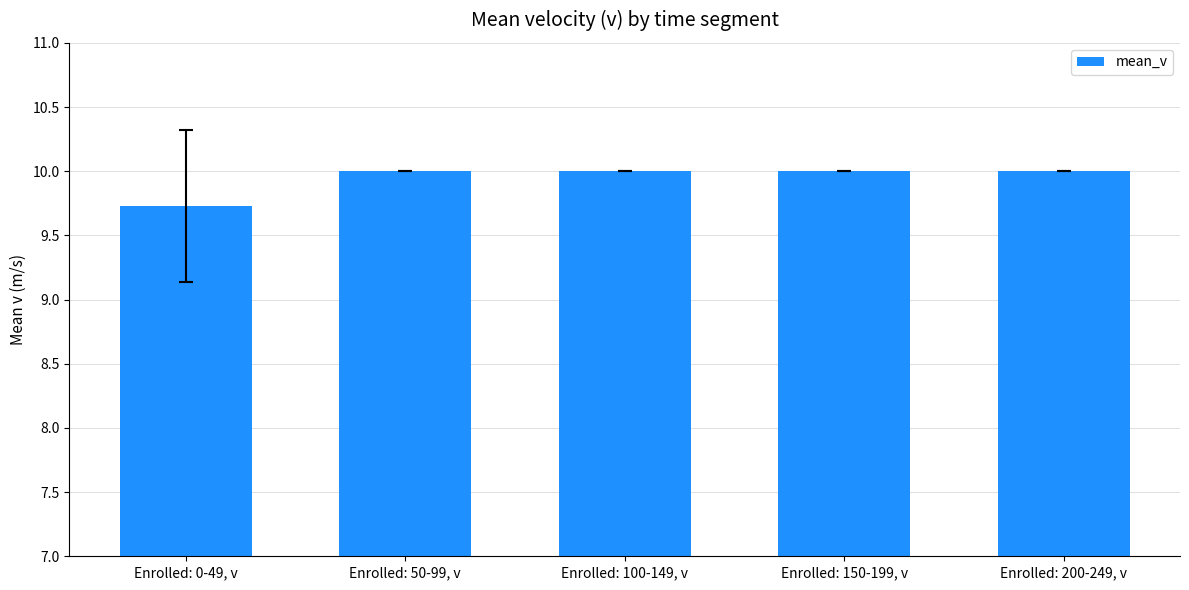

What is the maximum value shown in the chart?

10.0